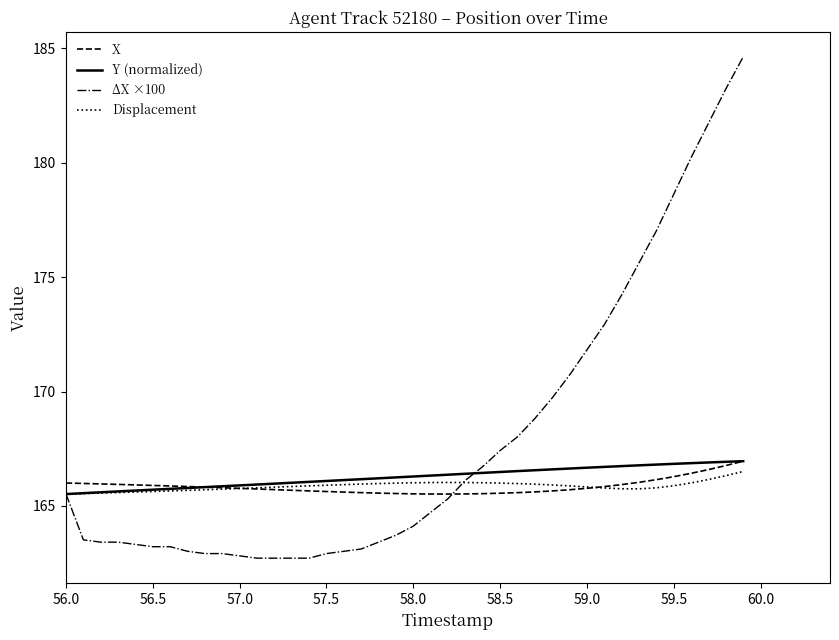

Which series has the largest total across all categories?

ΔX ×100